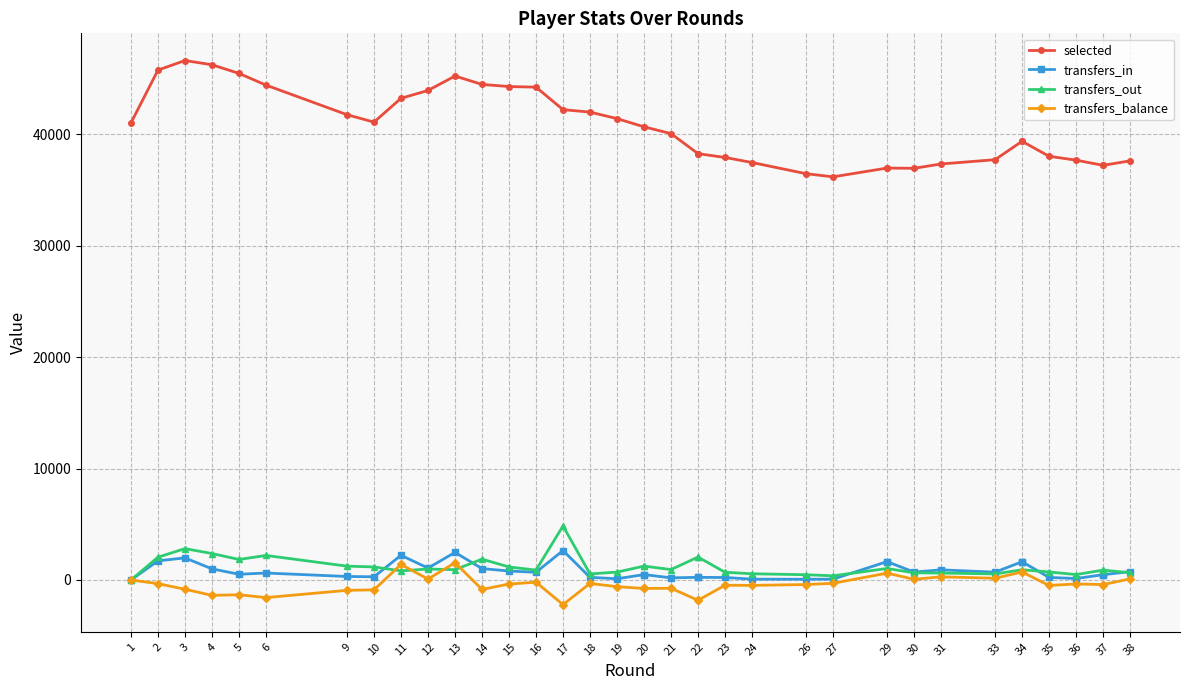

At which label is transfers_balance closest to -329?

2